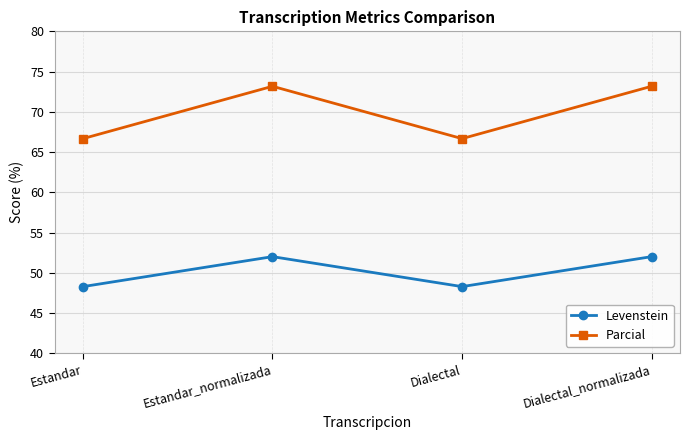

What are all the series names shown in the legend?

Levenstein, Parcial